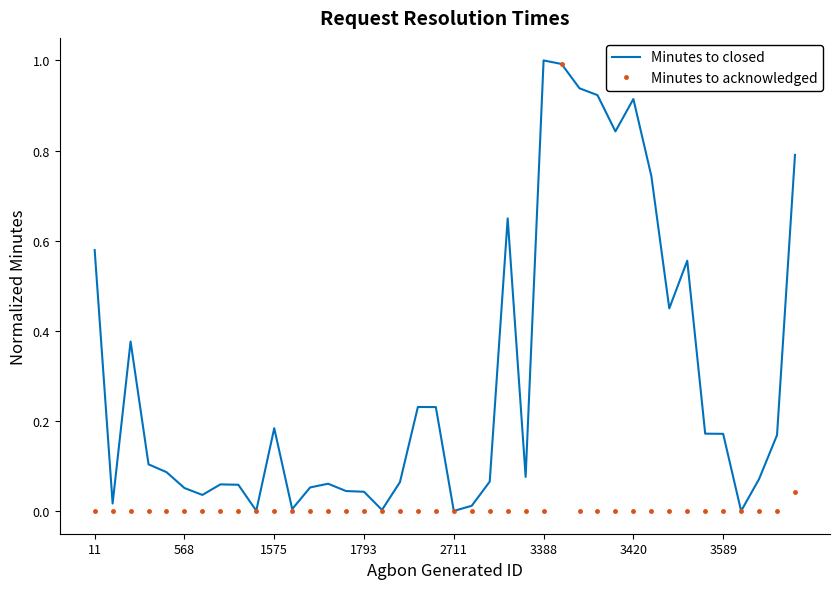

What are all the series names shown in the legend?

Minutes to closed, Minutes to acknowledged